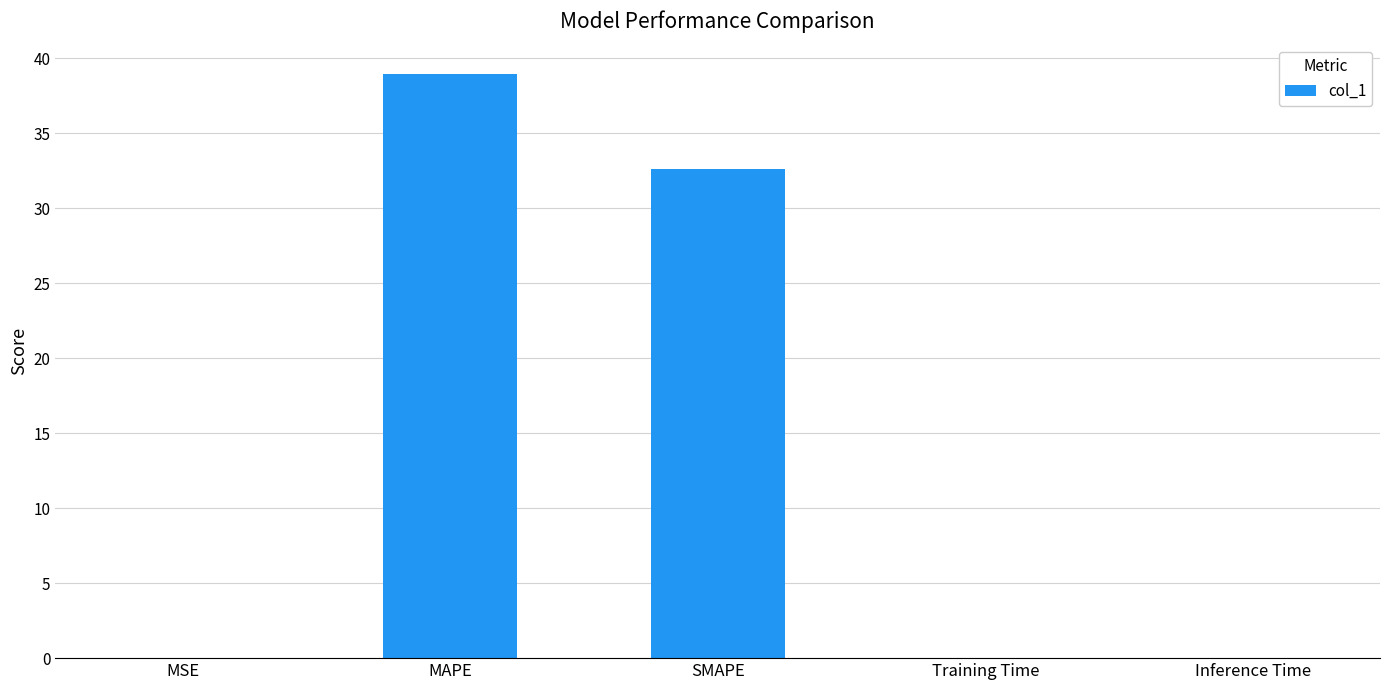

The value at SMAPE is 32.6. True or false?

True